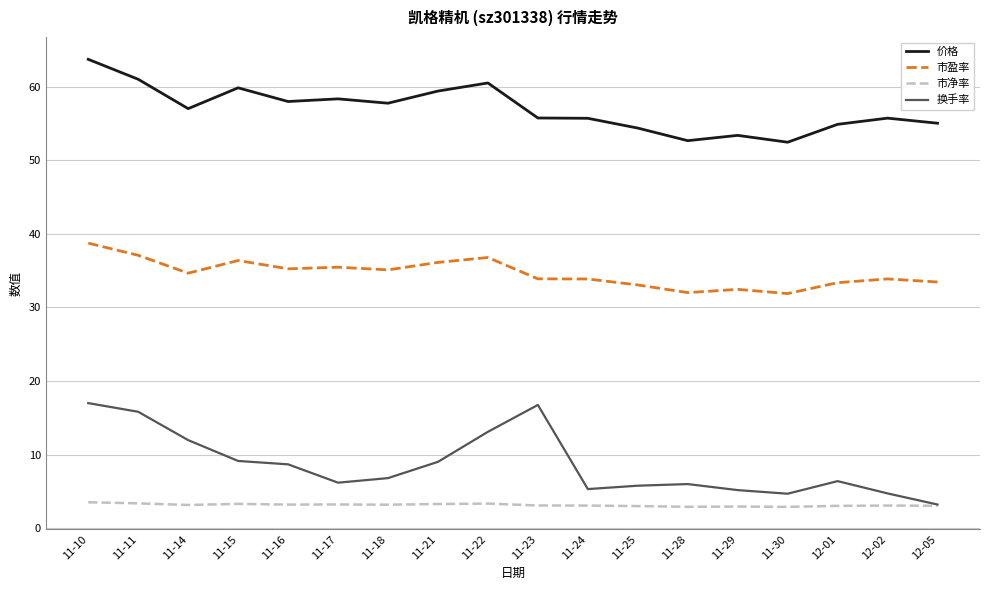

What position from the left is 11-30?

15